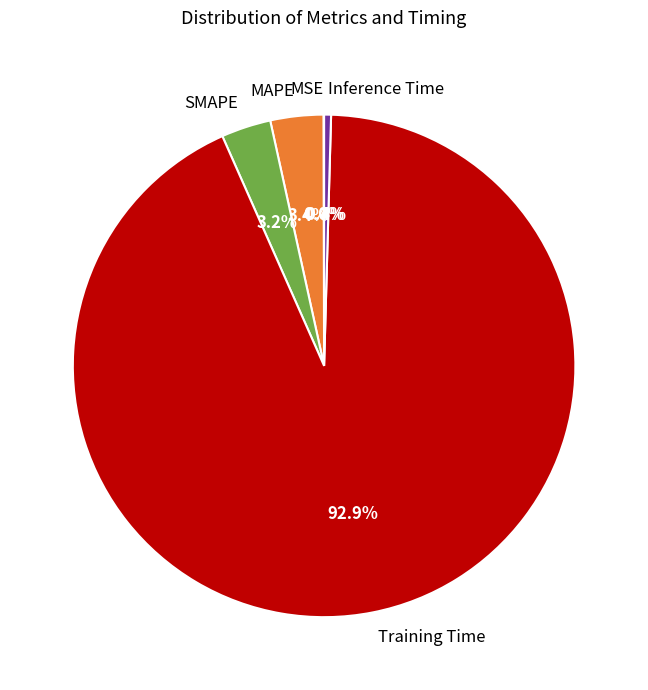

What is the largest slice in the pie chart?

Training Time